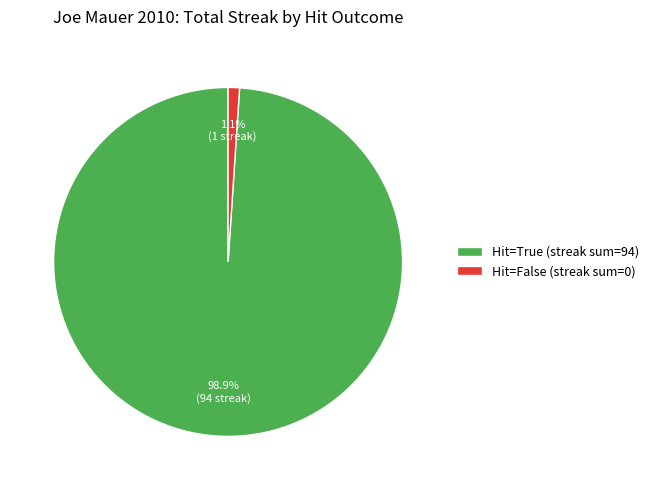

Which category has the smallest portion of the pie?

Hit=False (streak sum=0)